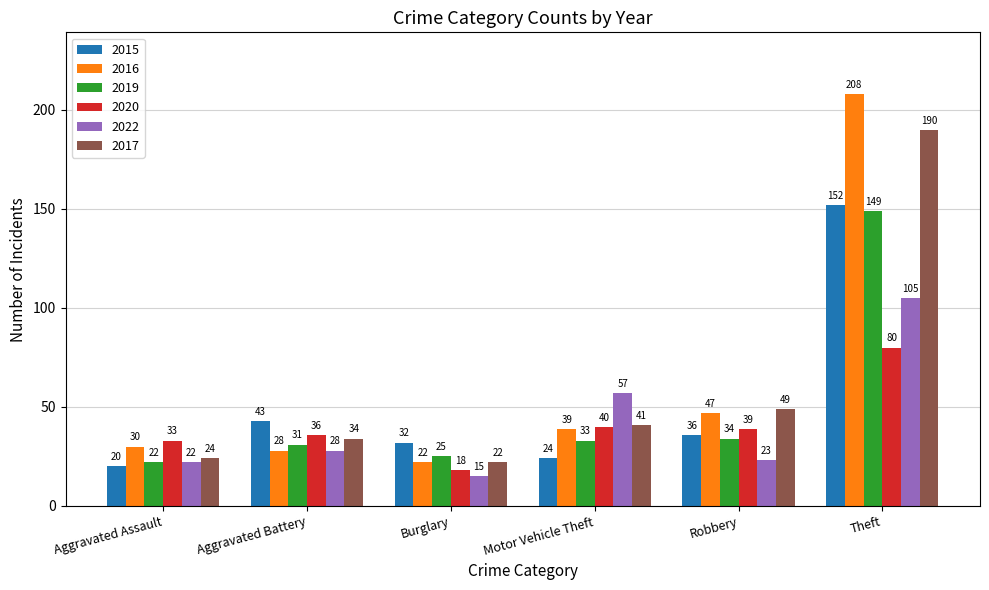

What position from the left is Robbery?

5